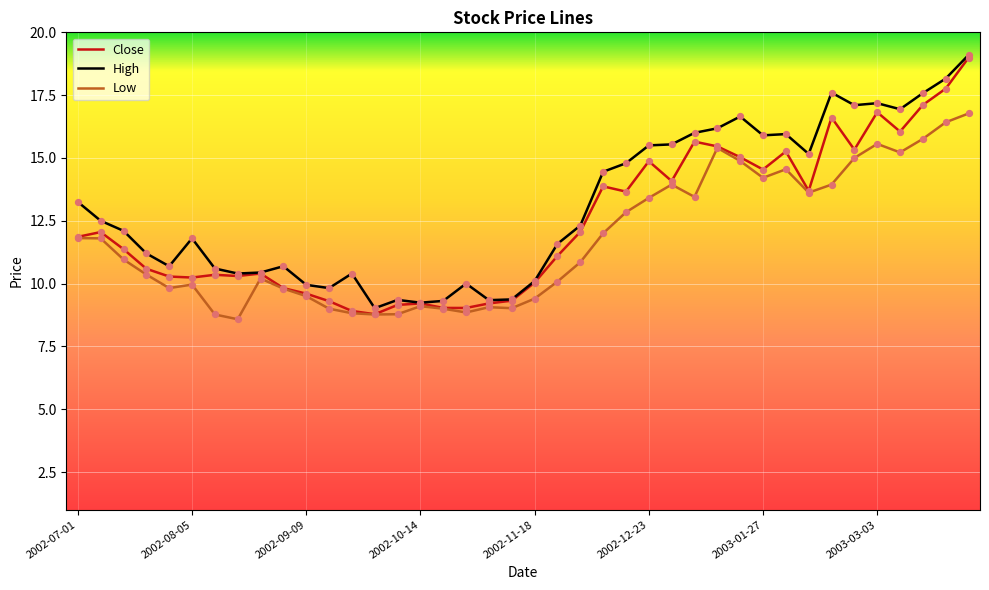

At how many categories does at least one series exceed 14?

17